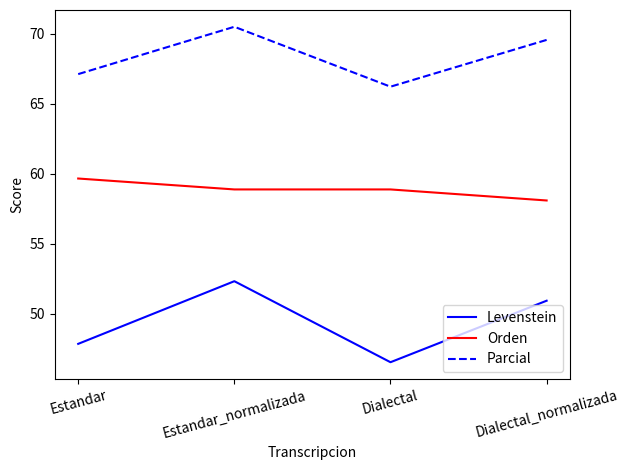

True or false: Orden and Parcial cross at least once.

False